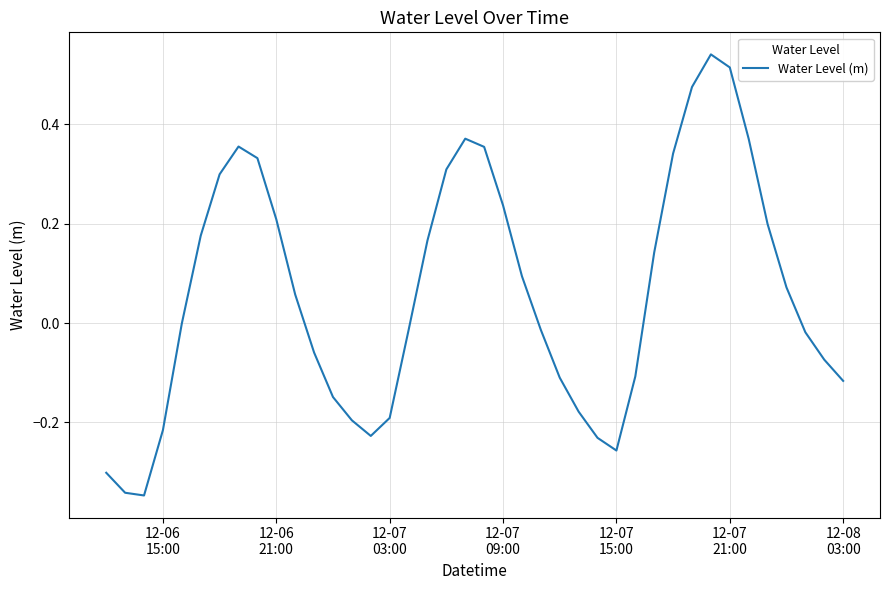

How many lines are shown in the chart?

1